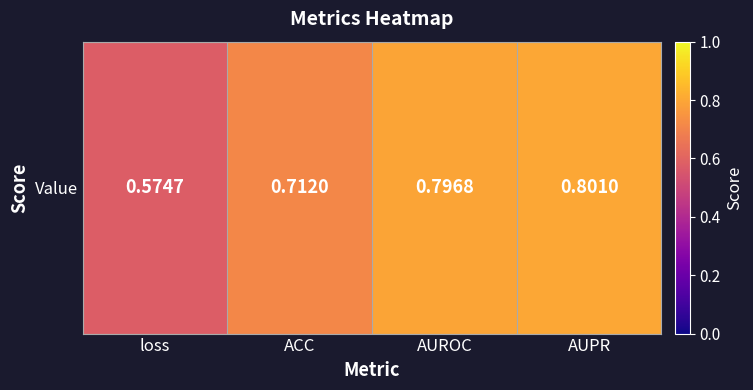

Which category has the highest value across all series?

AUPR